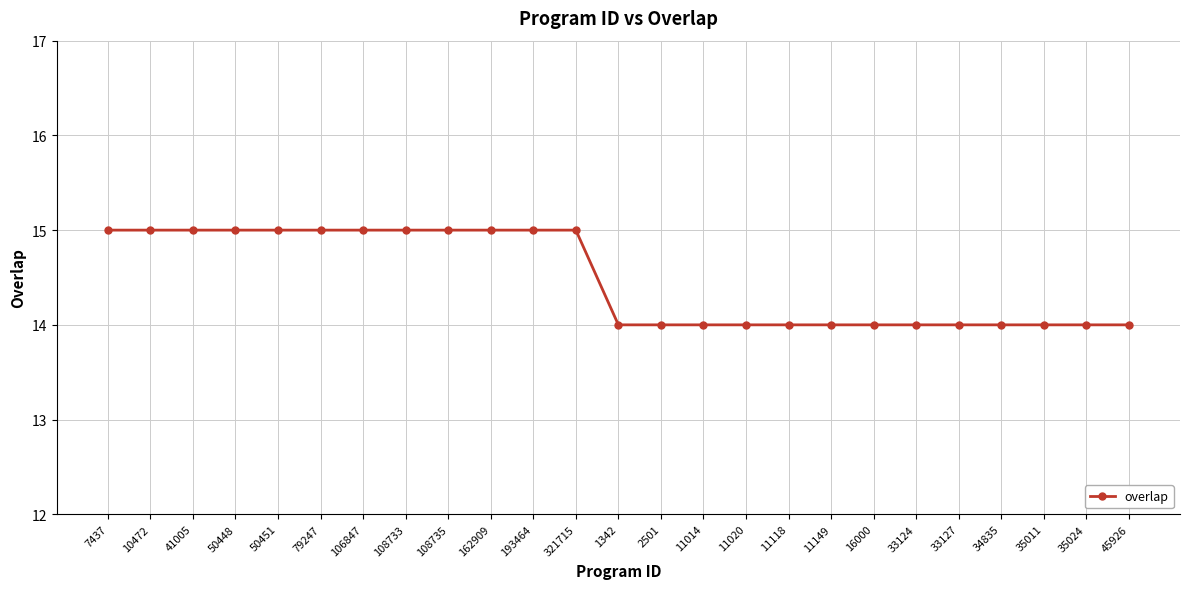

Approximately how many times larger is the value at 11020 compared to 50448?

0.9